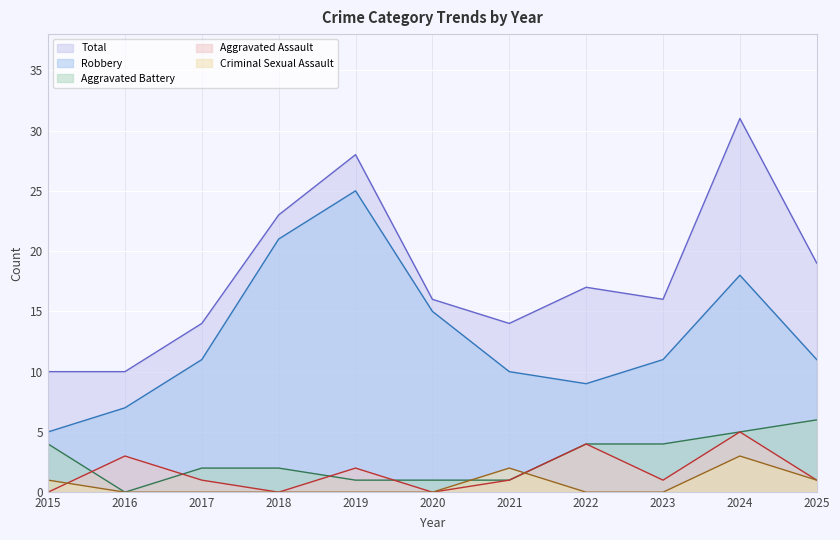

How many interior local valleys does the Robbery series have?

1